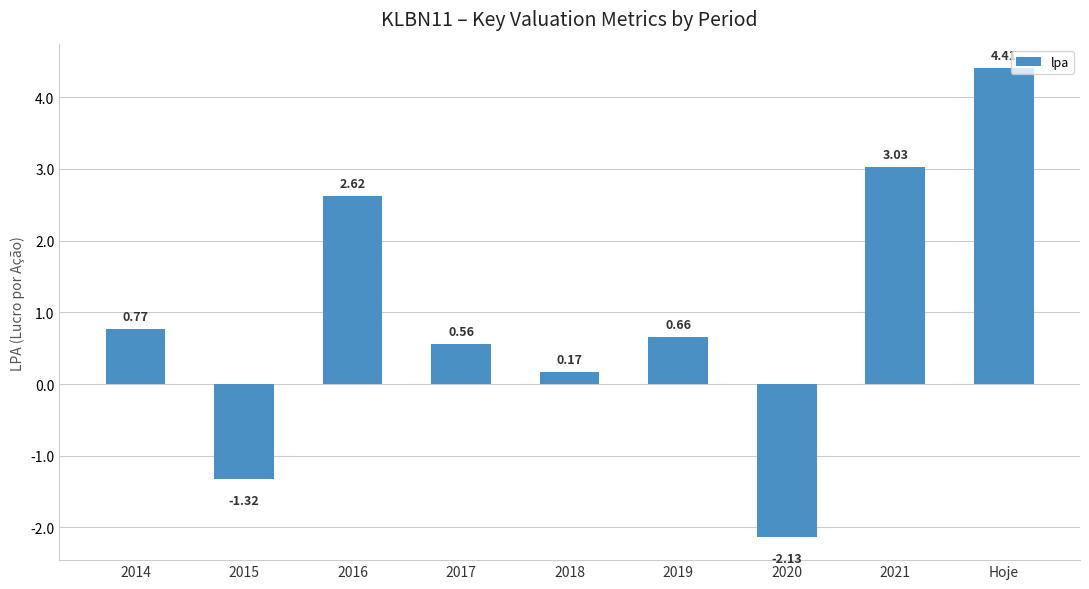

What is the greatest value displayed?

4.4